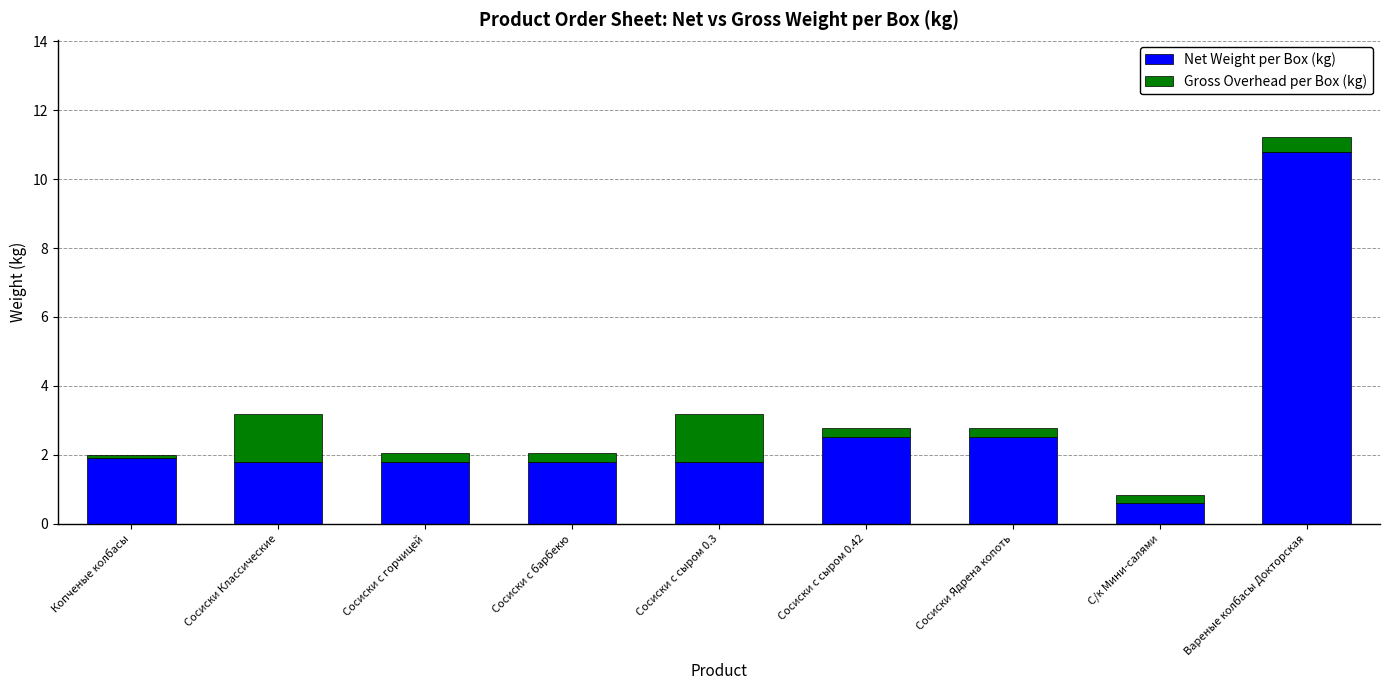

At which category is the sum across all series the highest?

Вареные колбасы Докторская